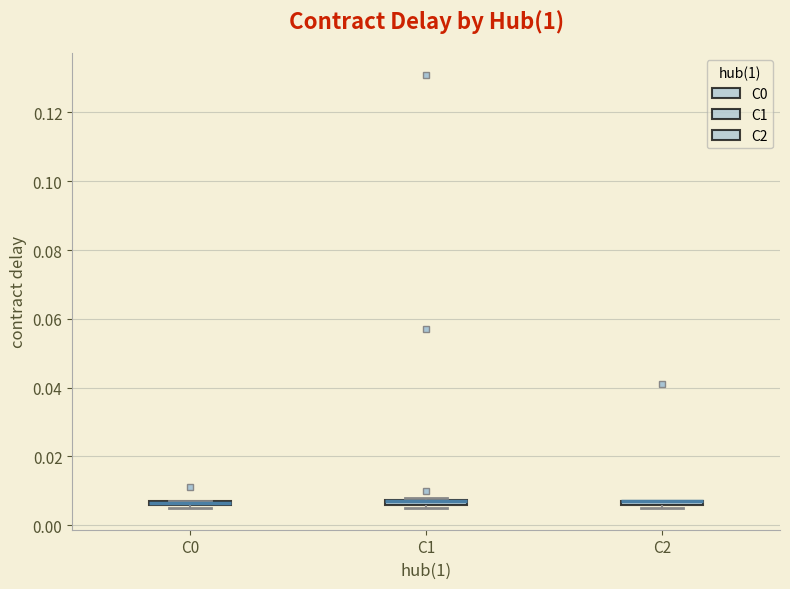

Where is the lower edge of the box for C1 on the y-axis? The values are not printed on the chart, so give them approximately, as read against the axis.

0.006